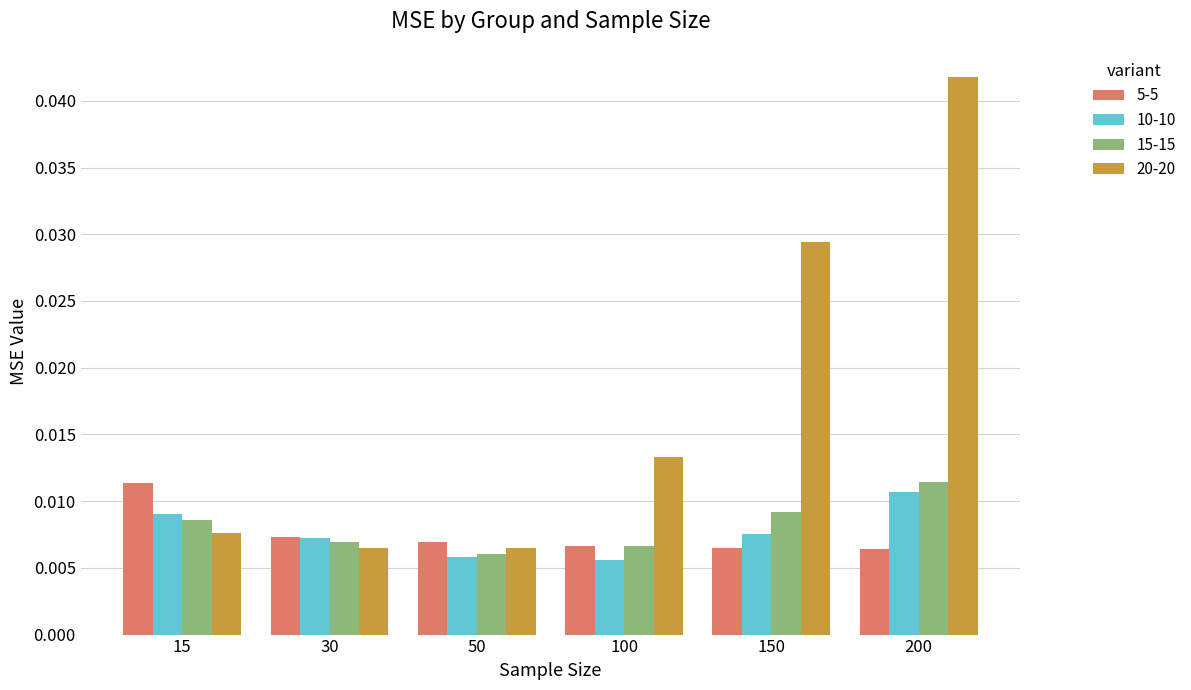

At how many categories does at least one series exceed 0?

6